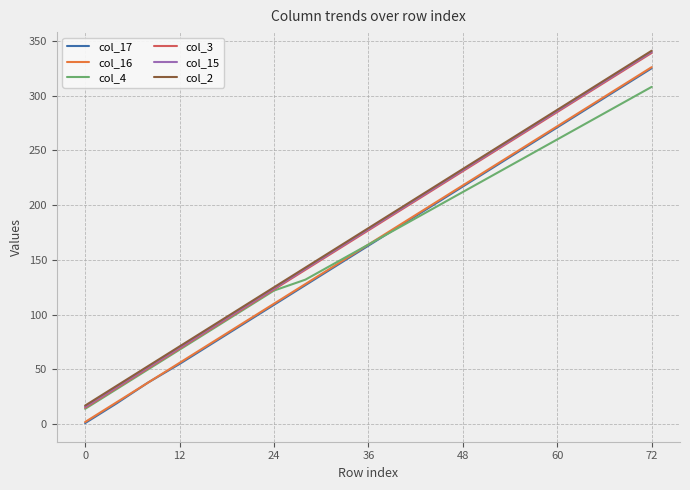

True or false: col_3 and col_15 intersect in this chart.

False